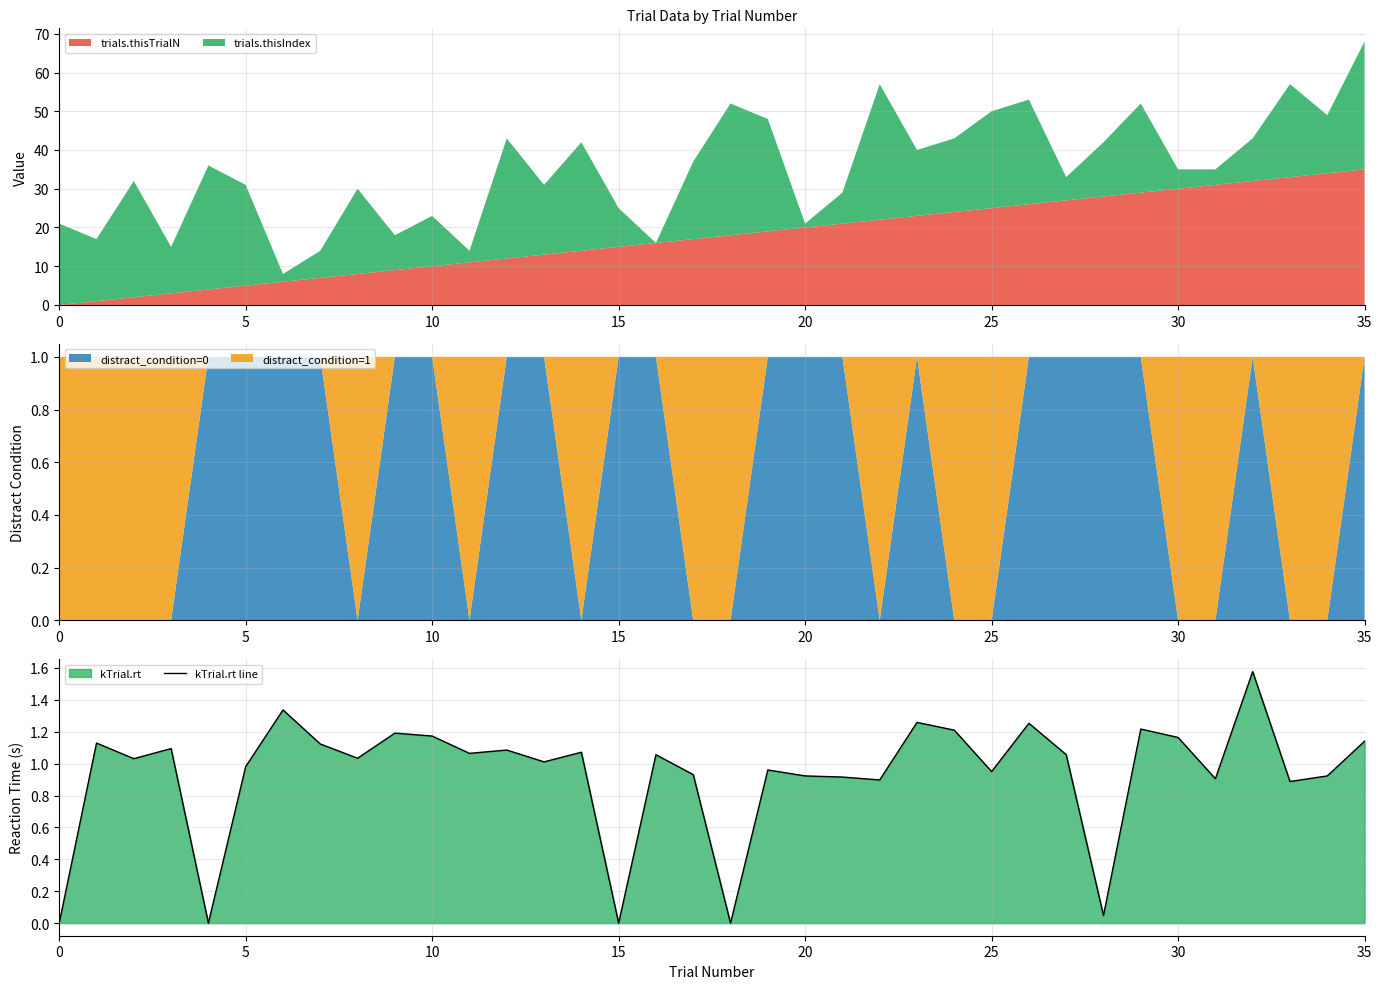

Reading left to right, what are all the values shown in this chart?

0.0	1.1	1.0	1.1	0.0	1.0	1.3	1.1	1.0	1.2	1.2	1.1	1.1	1.0	1.1	0.0	1.1	0.9	0.0	1.0	0.9	0.9	0.9	1.3	1.2	1.0	1.3	1.1	0.0	1.2	1.2	0.9	1.6	0.9	0.9	1.1